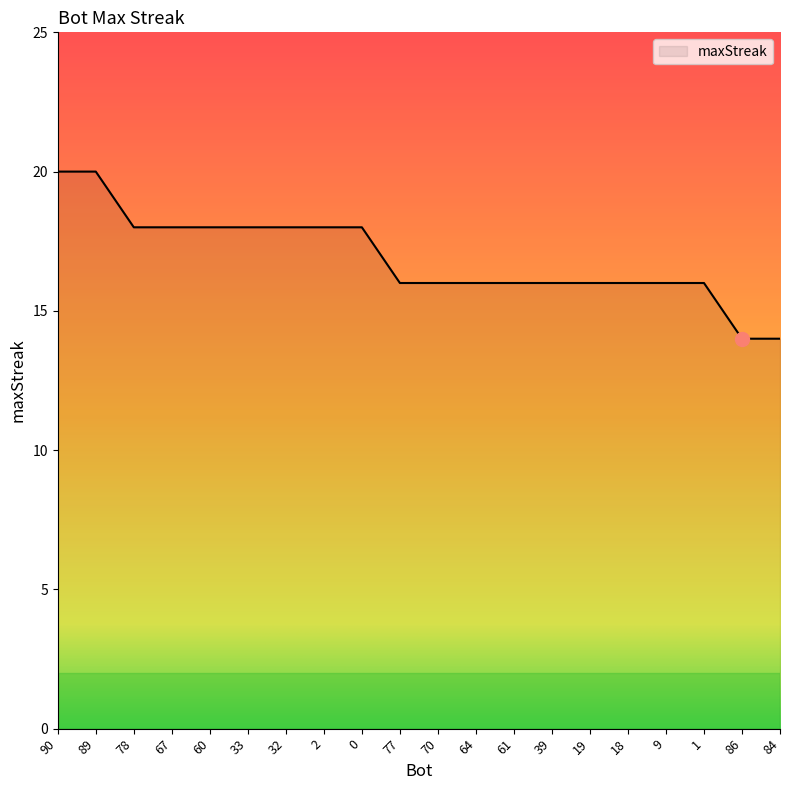

What is the maximum value shown in the chart?

20